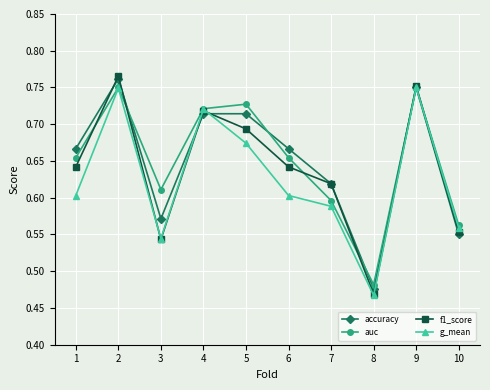

At which label is accuracy closest to 0?

8